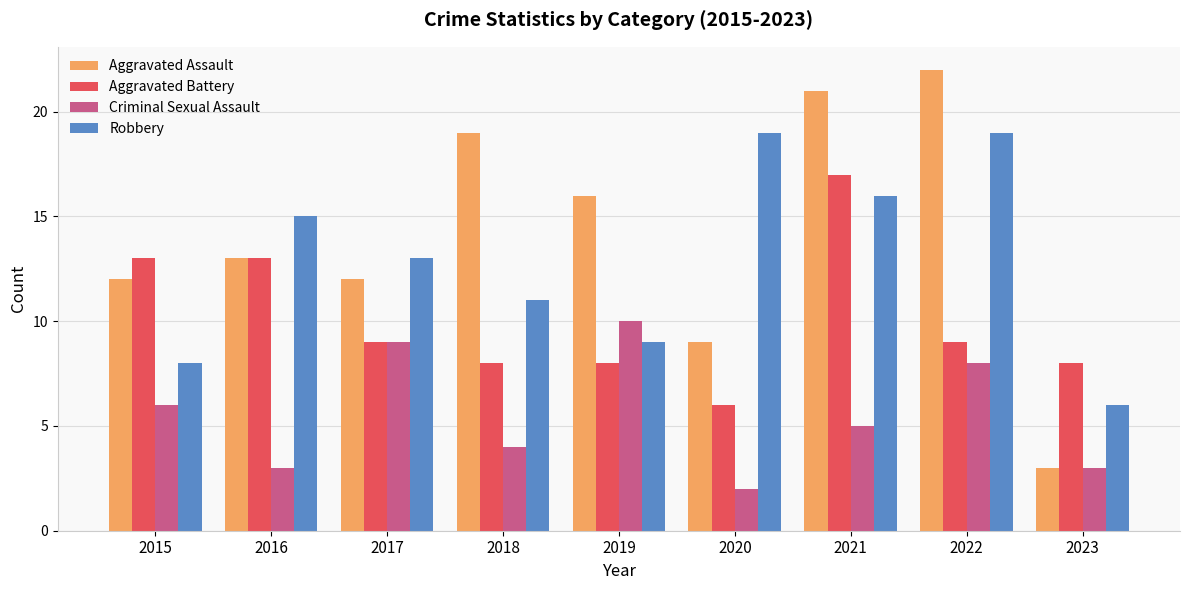

What is the sum of the Criminal Sexual Assault values at 2021 and 2015?

11